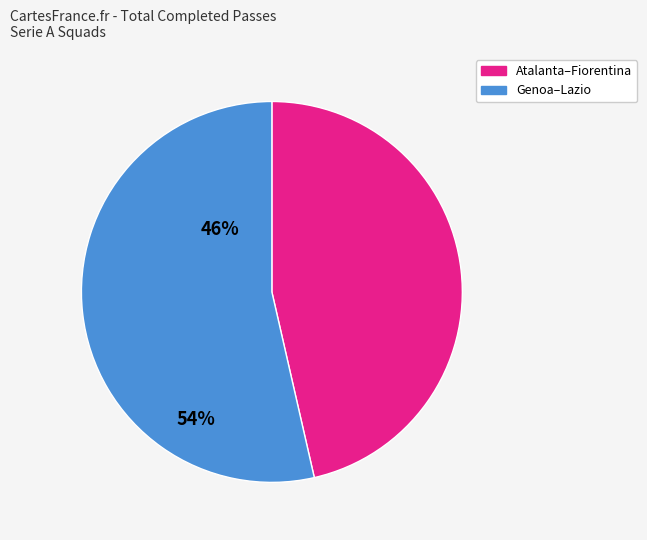

Is there any slice that represents more than half of the pie?

Yes